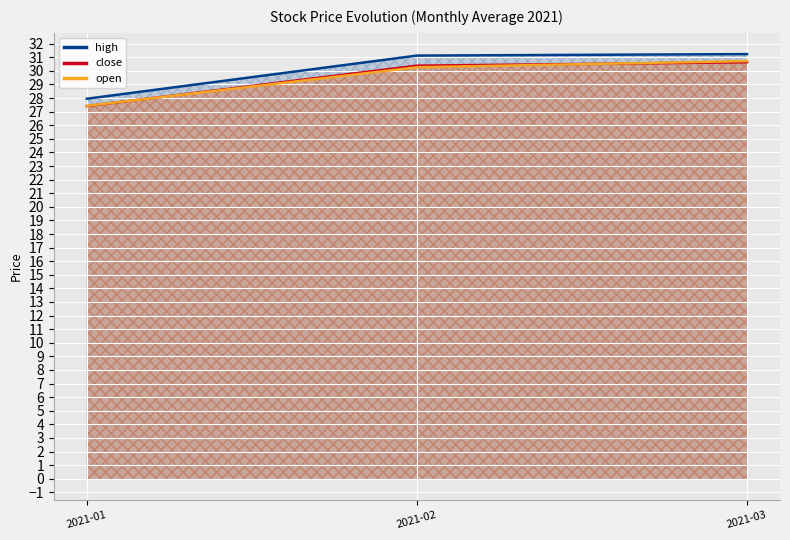

Which category has the lowest value in the open series?

2021-01